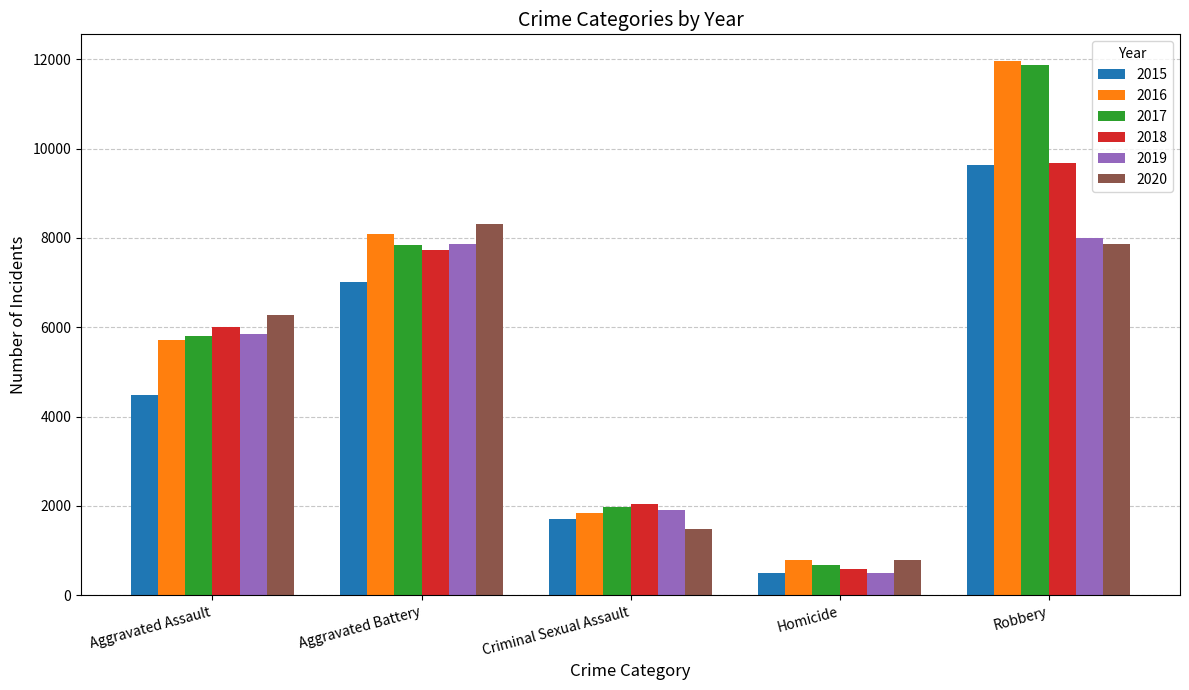

What is the label of the 2nd bar from the left?

Aggravated Battery